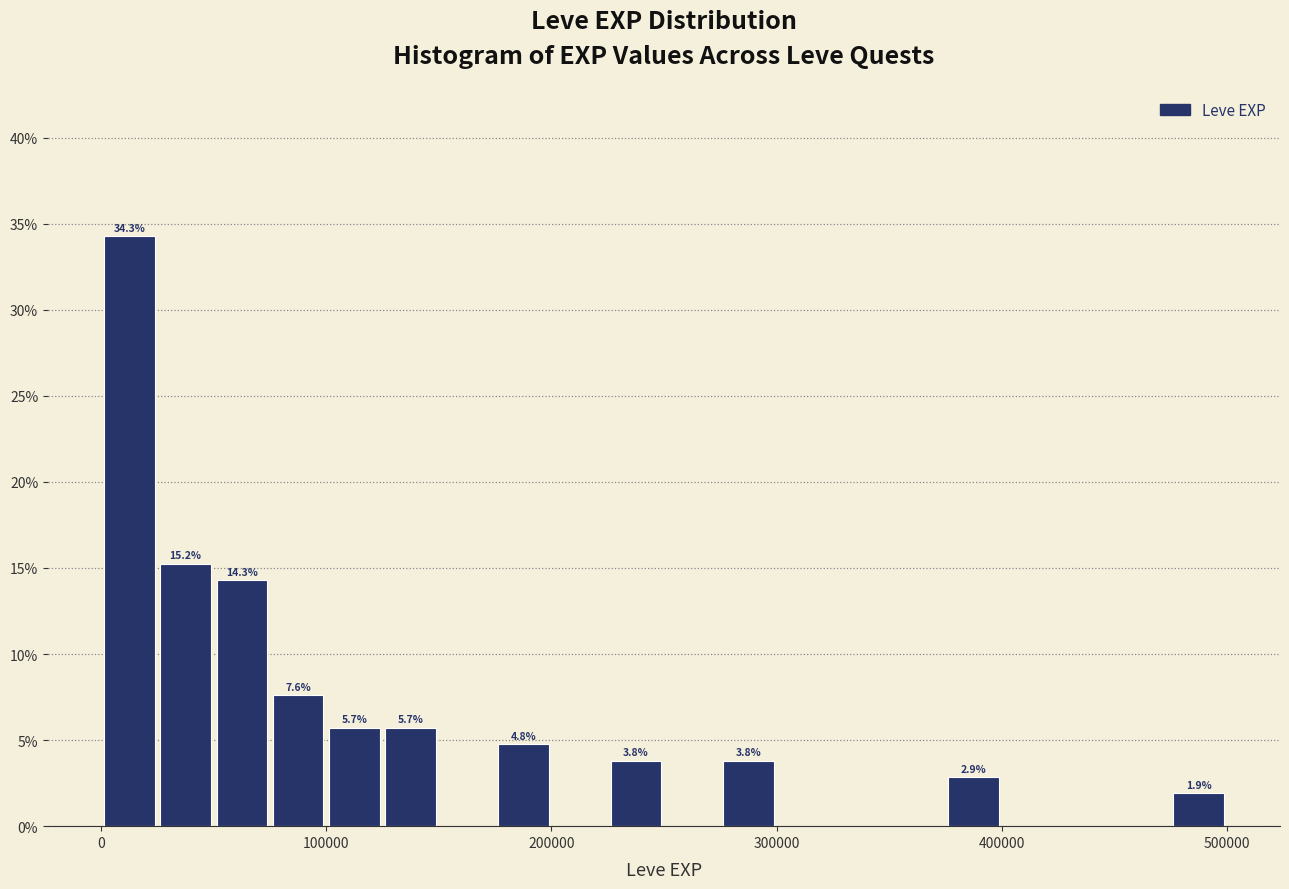

Around what value on the x-axis is the tallest bar? Give the approximate position of its centre, as read against the axis.

10000